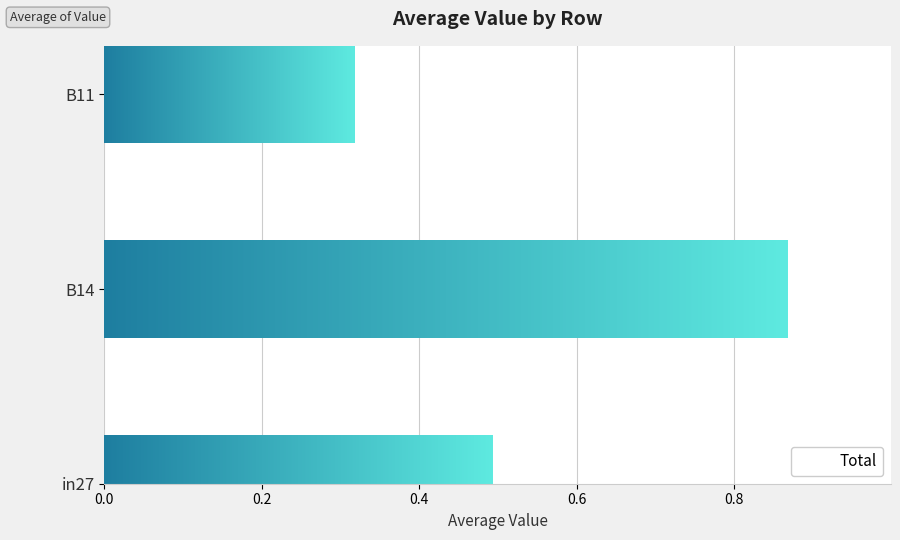

What position from the left is B11?

3